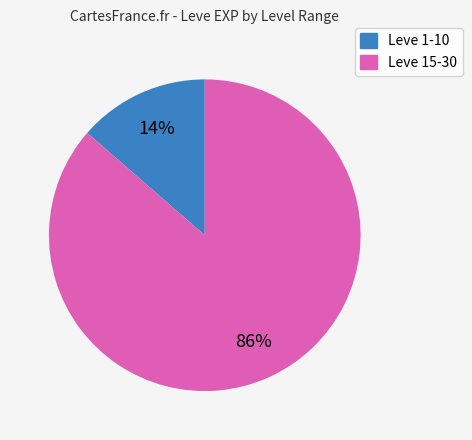

Is there any slice that represents more than half of the pie?

Yes